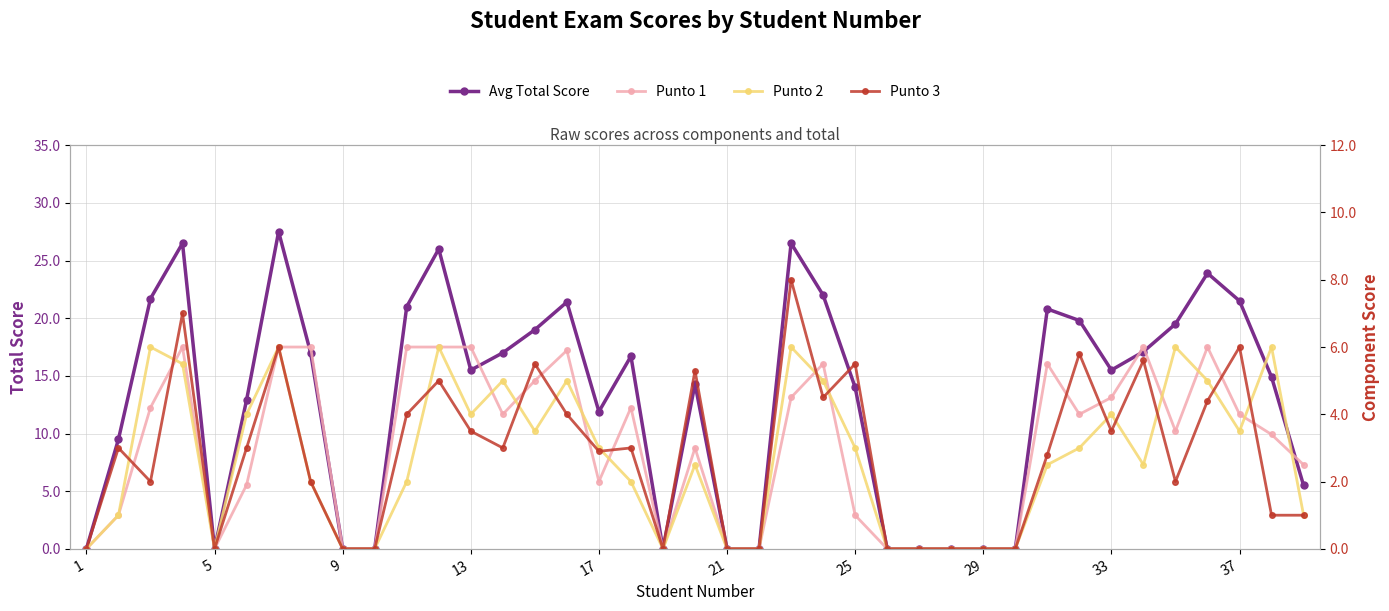

True or false: Avg Total Score has more than 2 points higher than both neighbors.

True